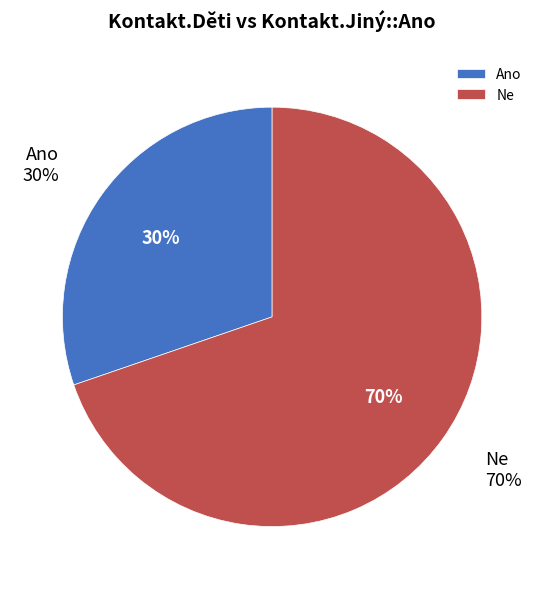

Which category accounts for the majority?

Ne